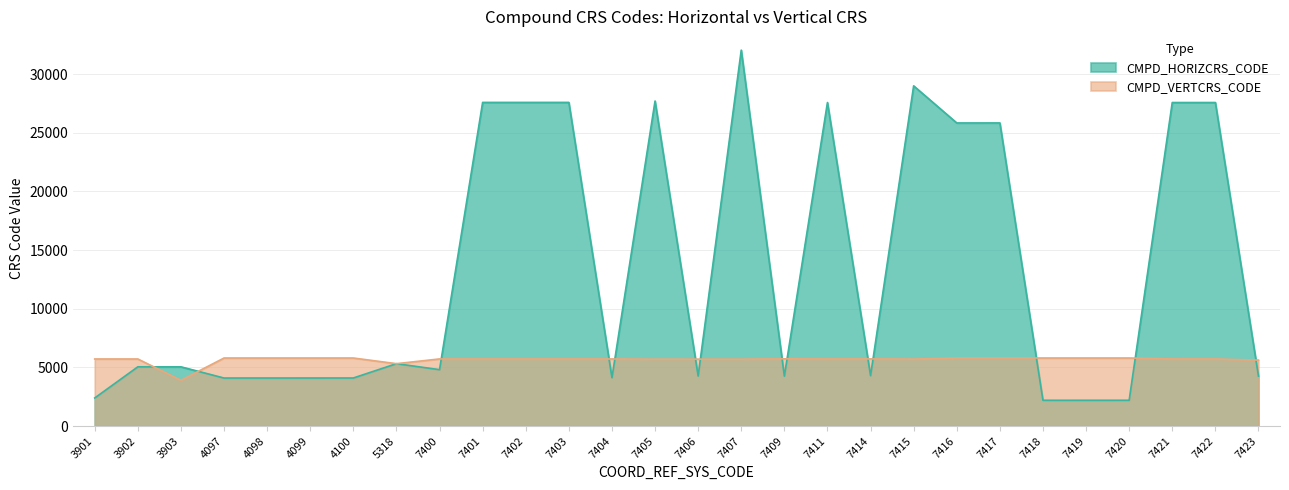

How many data points does each series have?

28